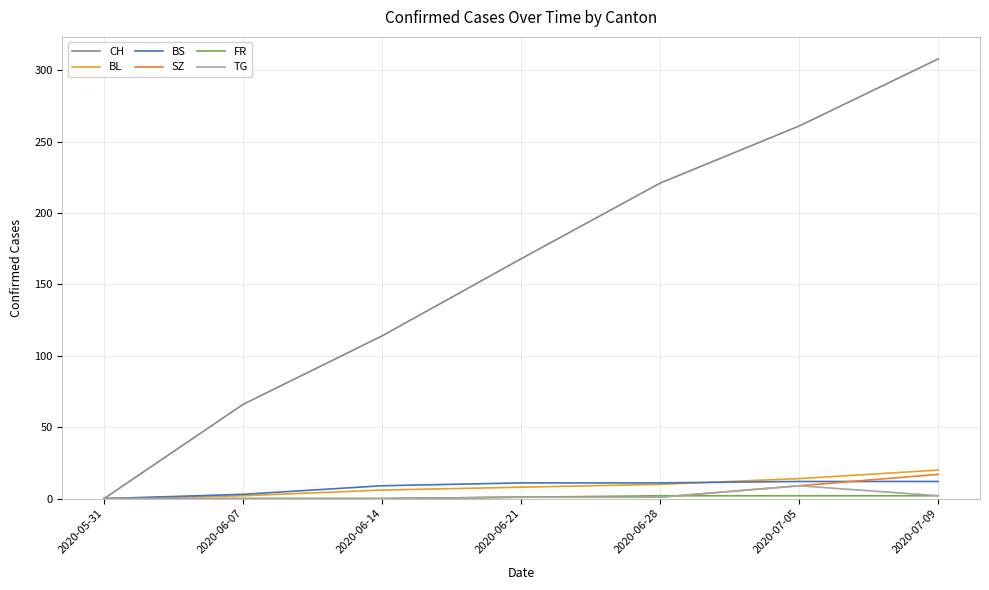

Between 2020-06-21 and 2020-07-09, which series saw the biggest shift?

CH